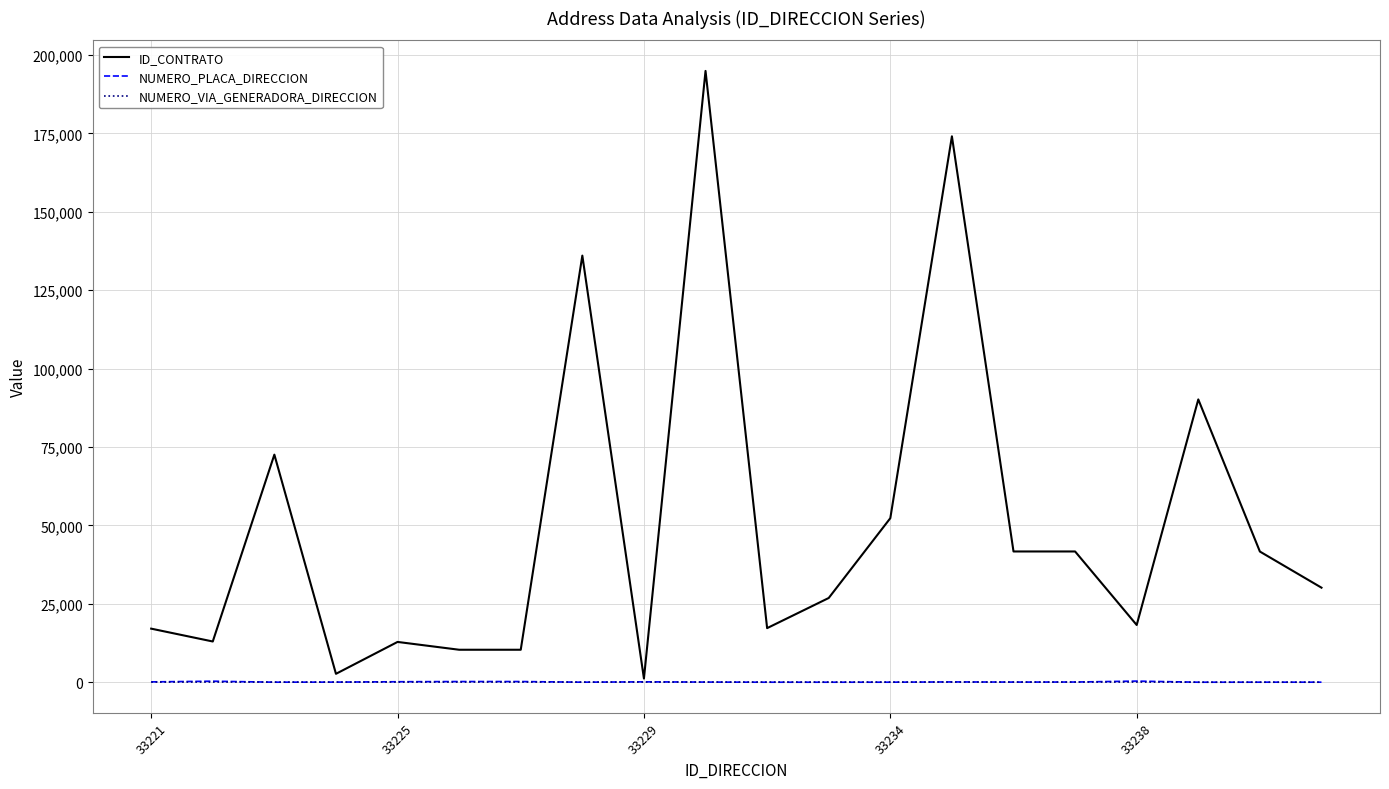

What is the difference between the maximum and second lowest values in the ID_CONTRATO series?

192211